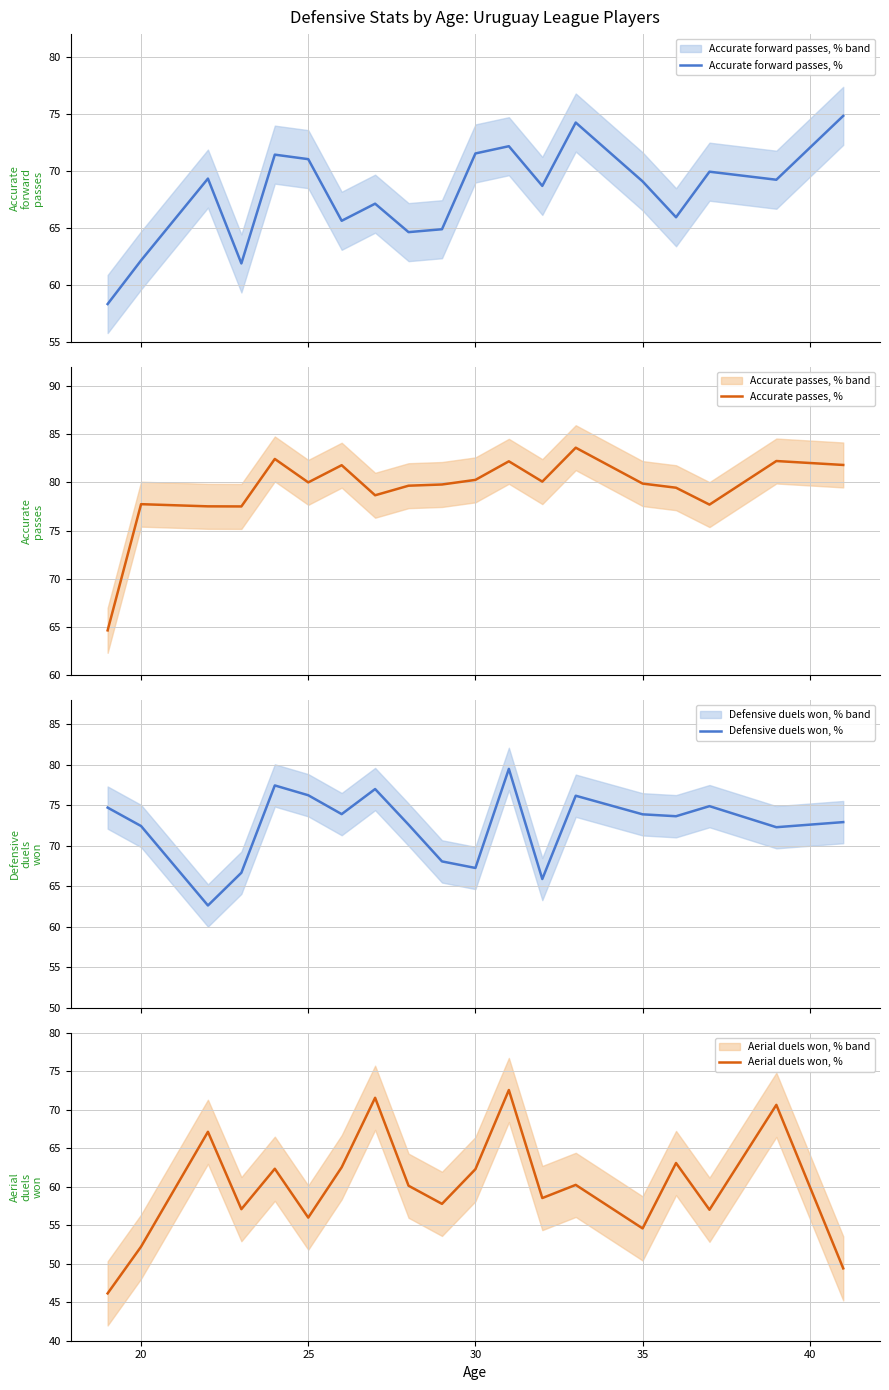

How many intersections are there between Defensive duels won, % and Aerial duels won, %?

2